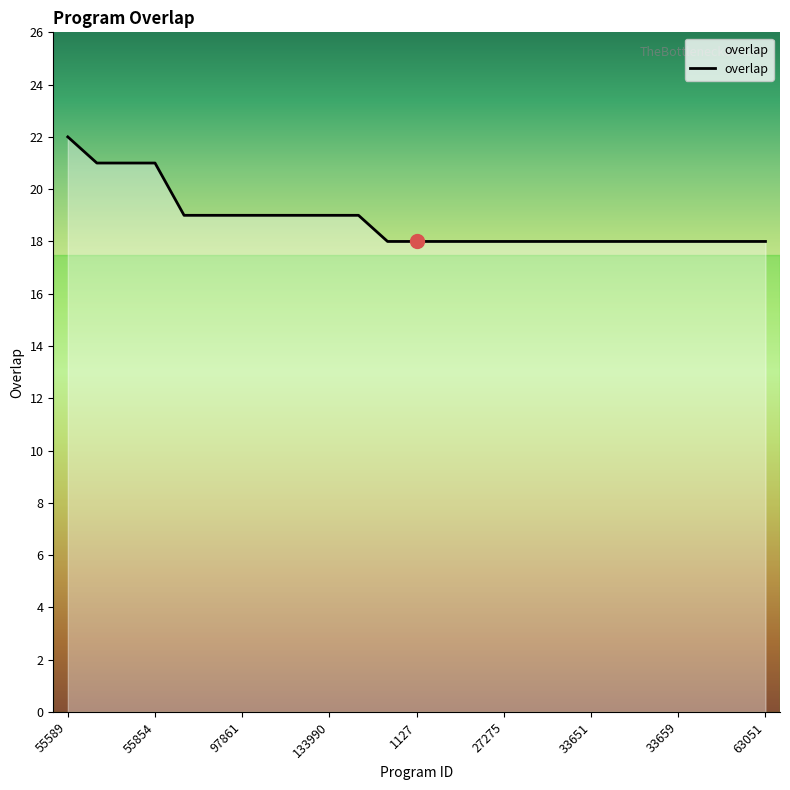

What is the maximum value shown in the chart?

22